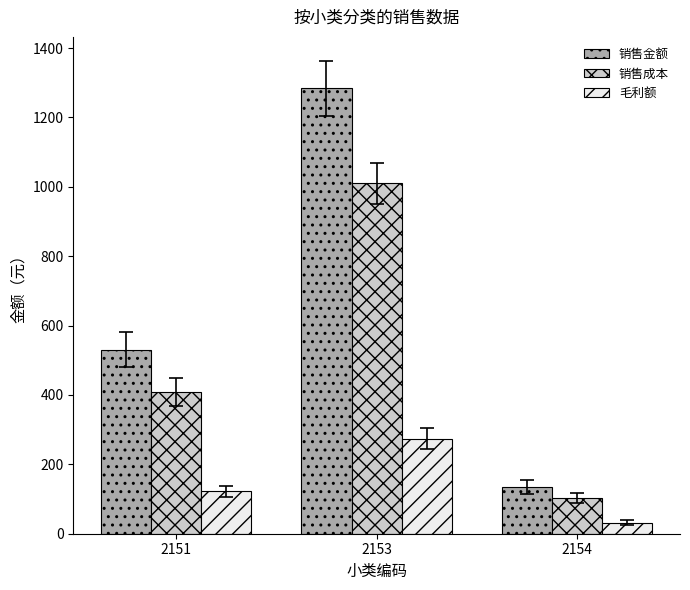

The value of 销售金额 at 2153 is 2152.4. True or false?

False